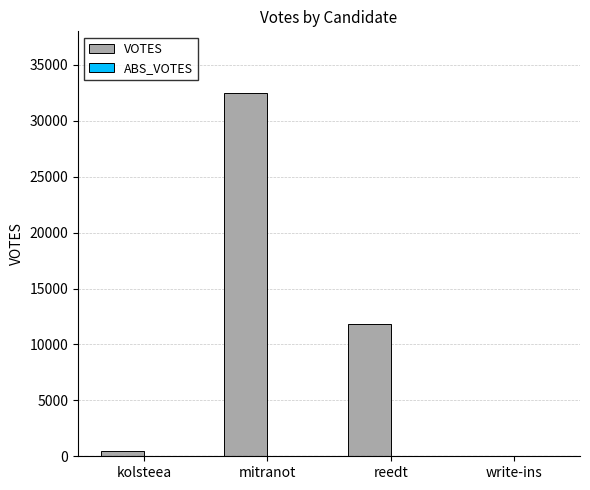

Which has a higher value, mitranot or reedt?

mitranot